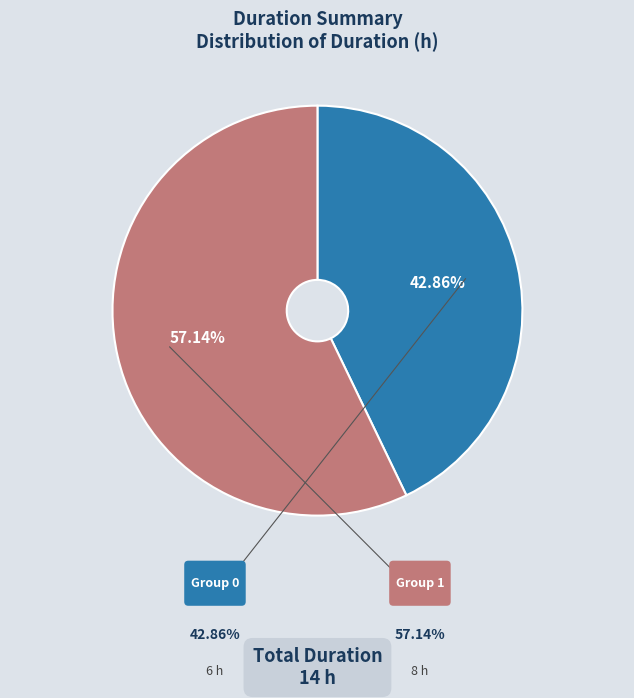

To the nearest percent, what is the difference between the largest and smallest slice percentages?

14%